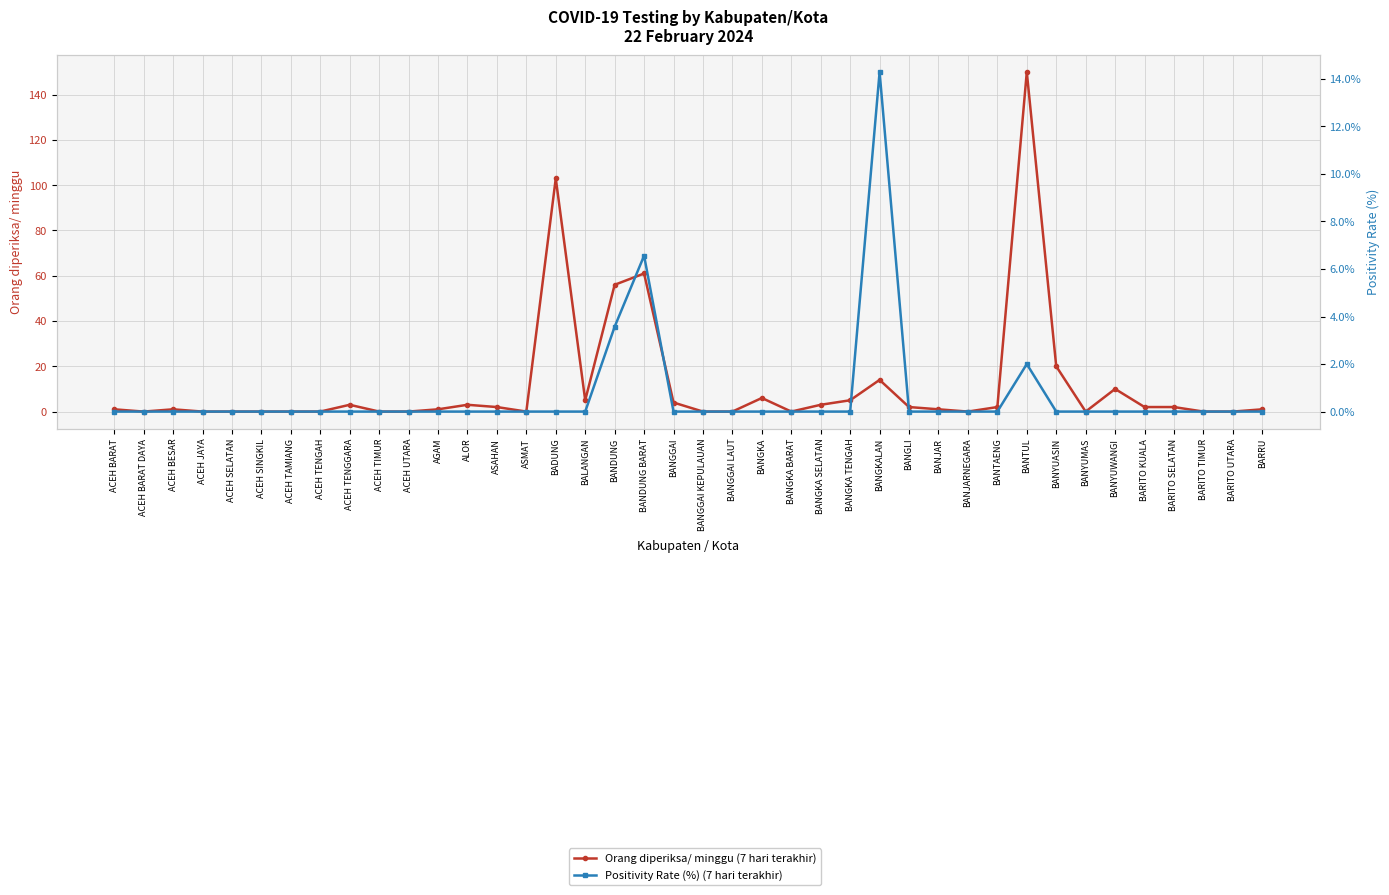

How many lines are shown in the chart?

2